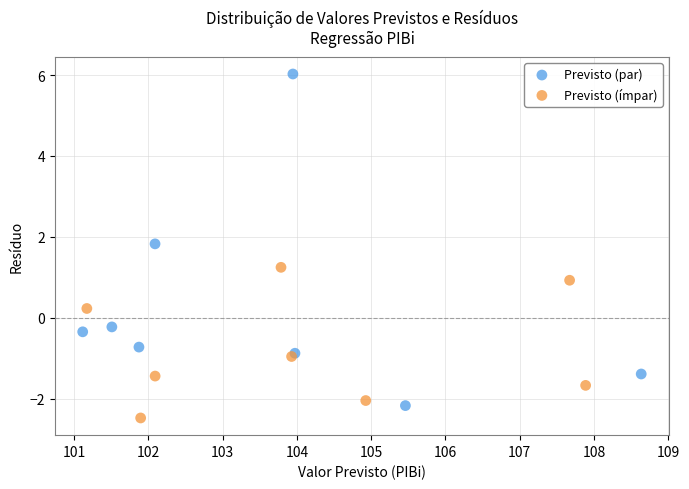

What are all the series names shown in the legend?

Previsto (par), Previsto (ímpar)